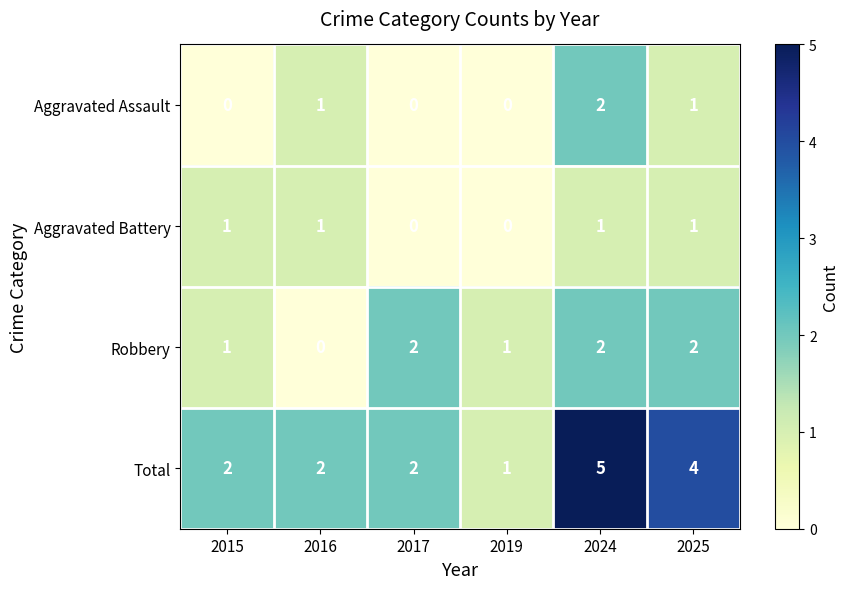

The Total series shows 2 at 2017. True or false?

True